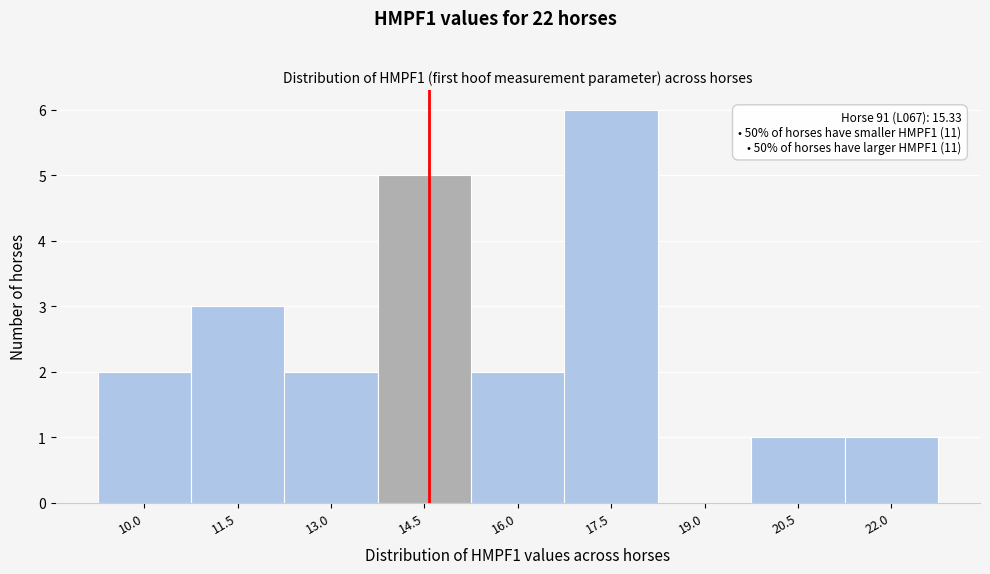

Reading right to left, extract all data points from this chart.

22.0=1	20.5=1	19.0=0	17.5=6	16.0=2	14.5=5	13.0=2	11.5=3	10.0=2